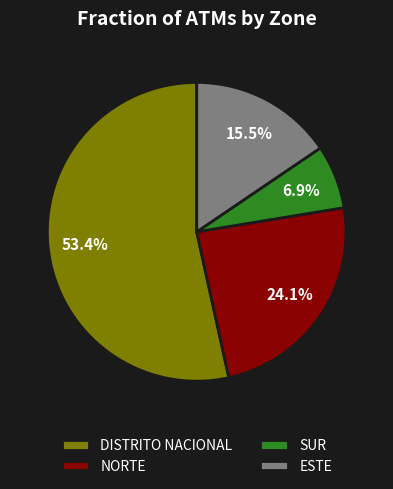

Does any single category account for the majority?

Yes